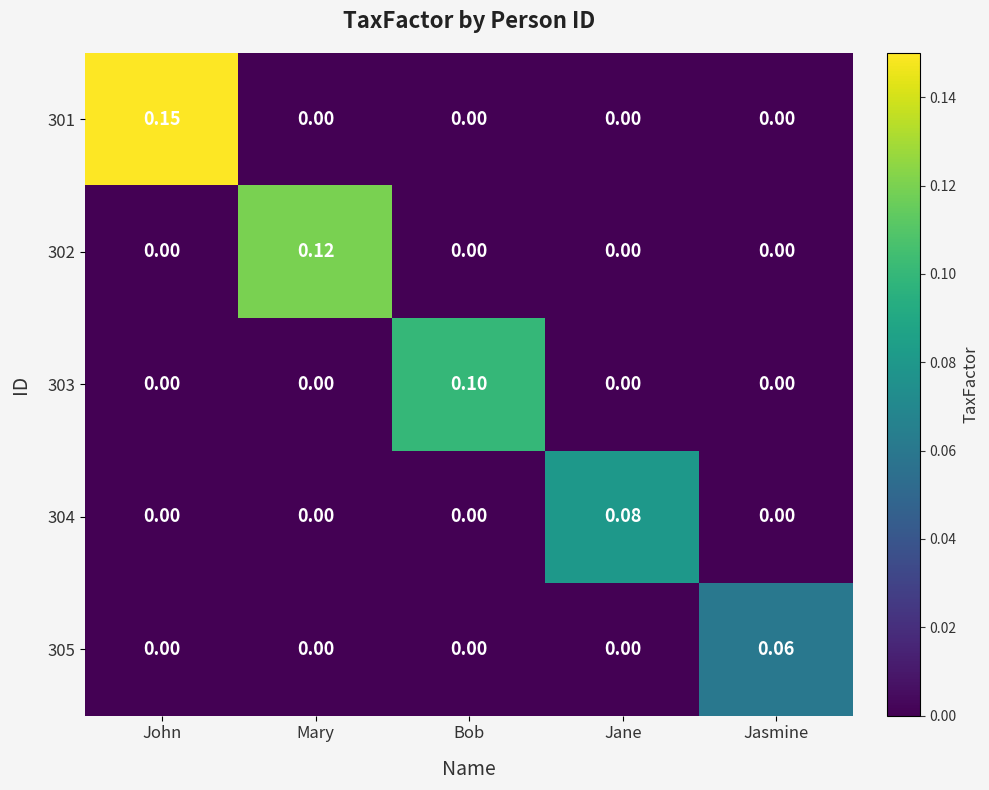

Which series has the widest spread of values?

301